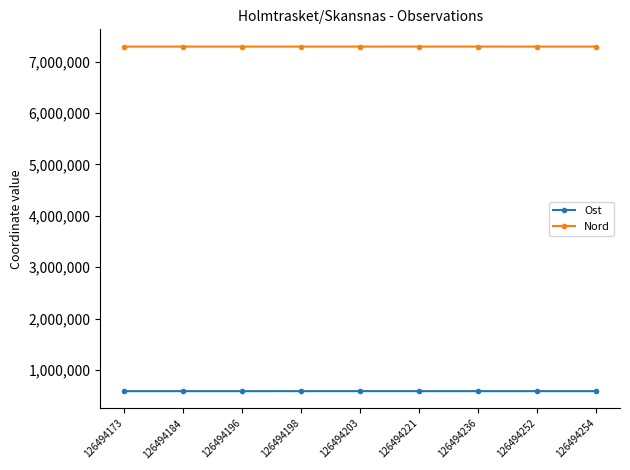

Does the chart have visible grid lines?

No